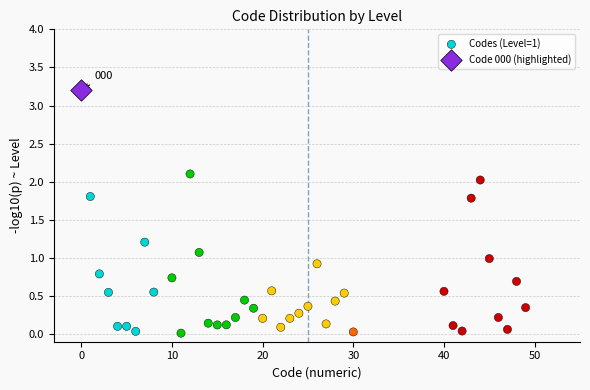

What are all the series names shown in the legend?

Codes (Level=1), Code 000 (highlighted)